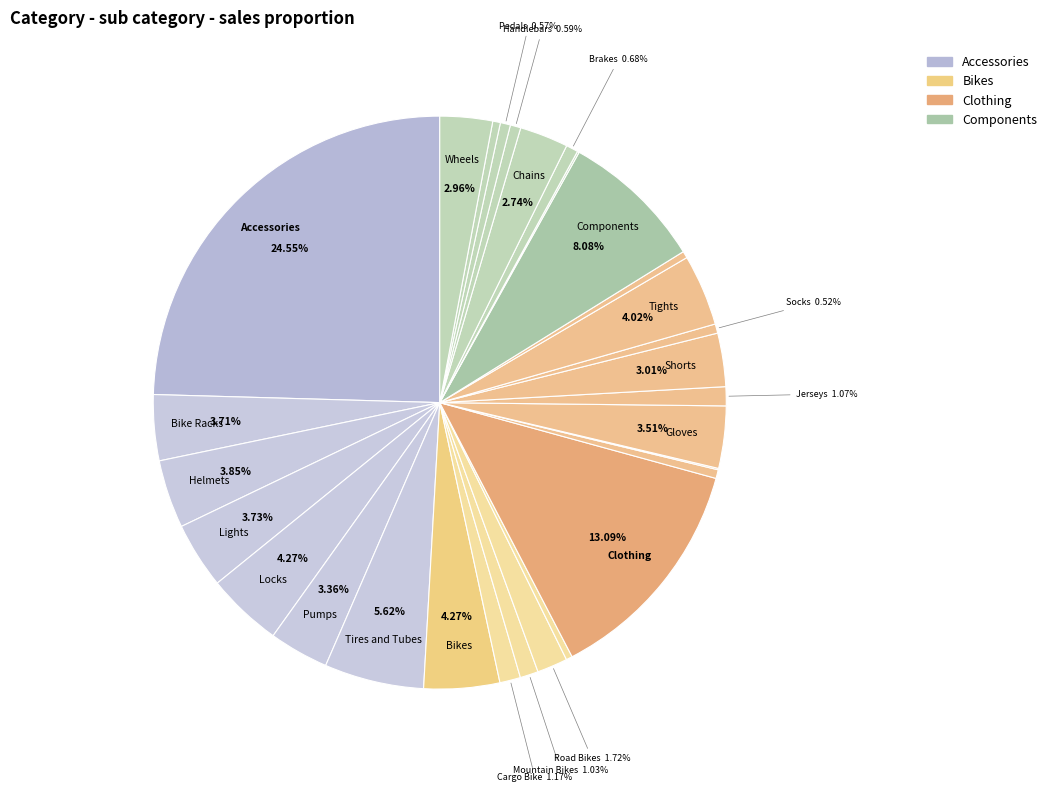

What is the largest slice in the pie chart?

Accessories